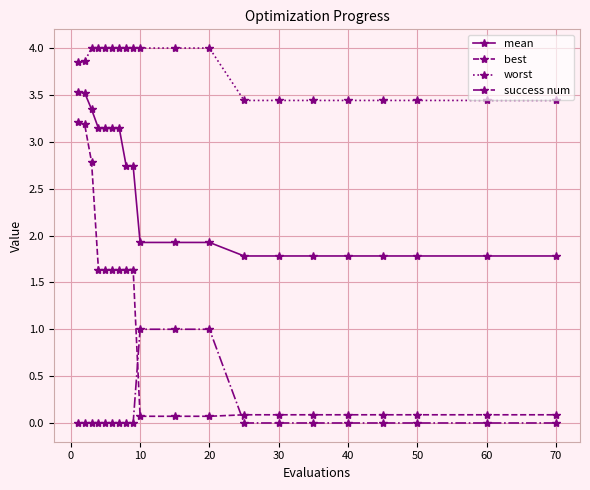

True or false: mean and best intersect in this chart.

False